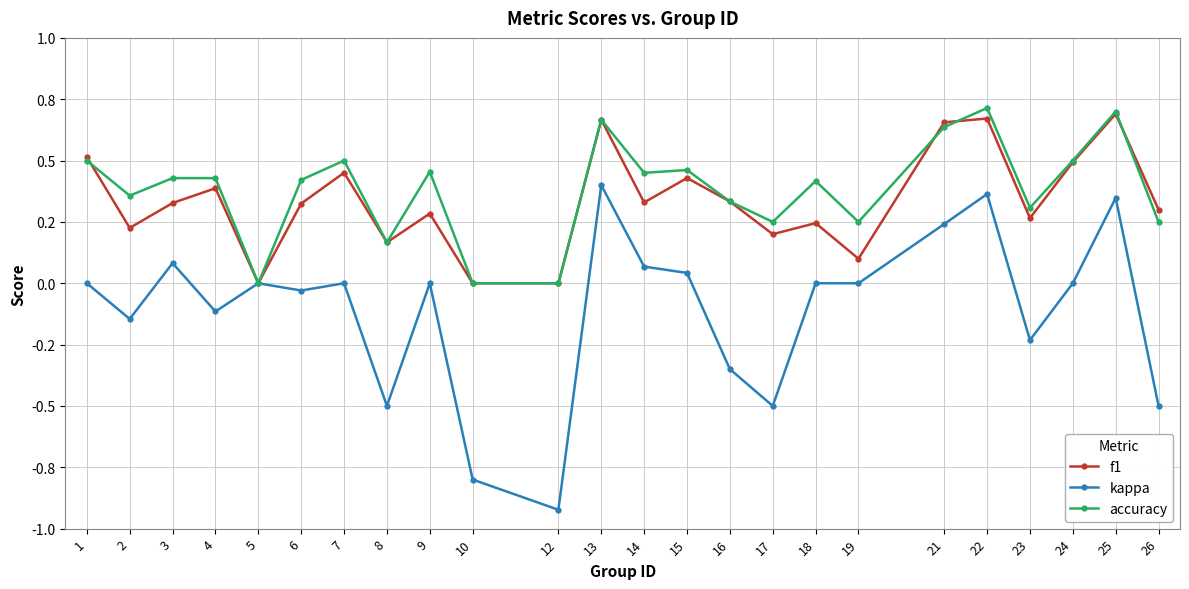

What are all the series names shown in the legend?

f1, kappa, accuracy